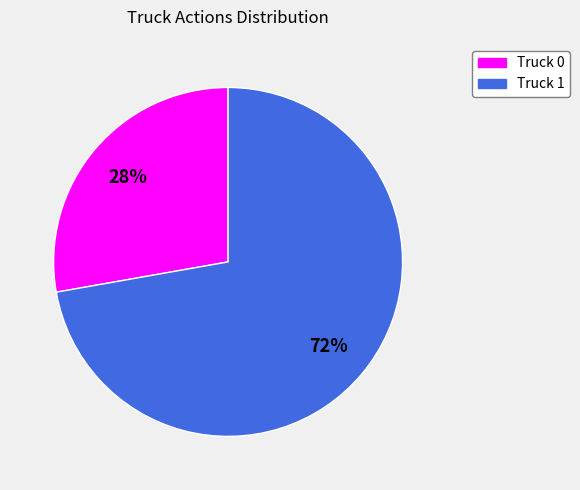

Do Truck 0 and Truck 1 together represent more than half of the pie?

Yes